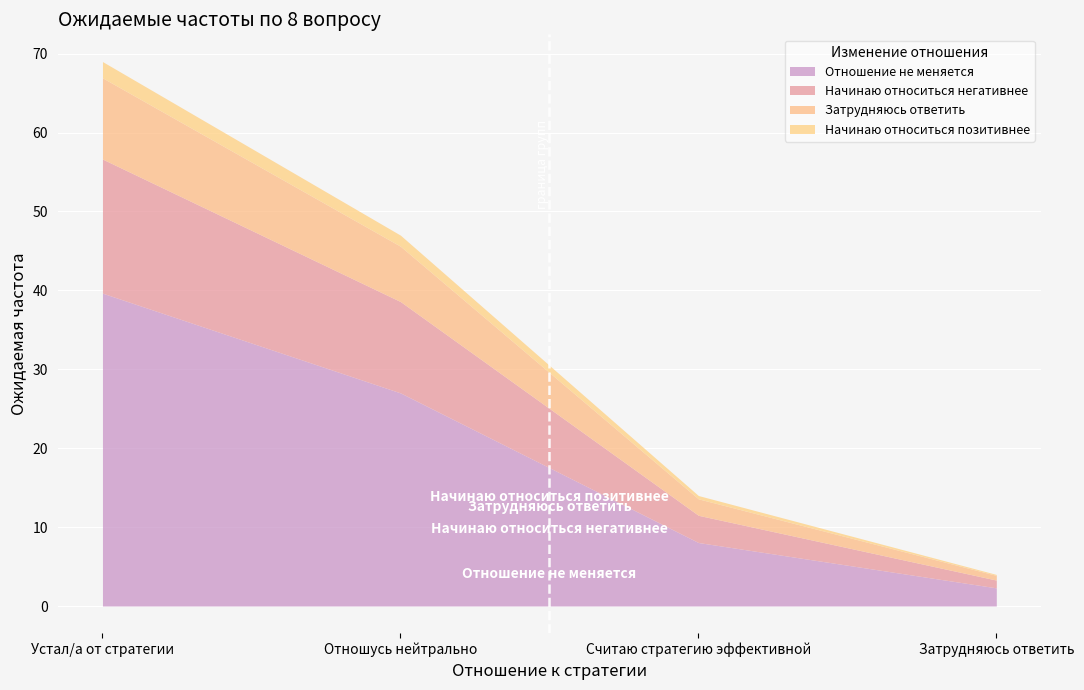

What is the label of the 1st point from the left?

Устал/а от стратегии